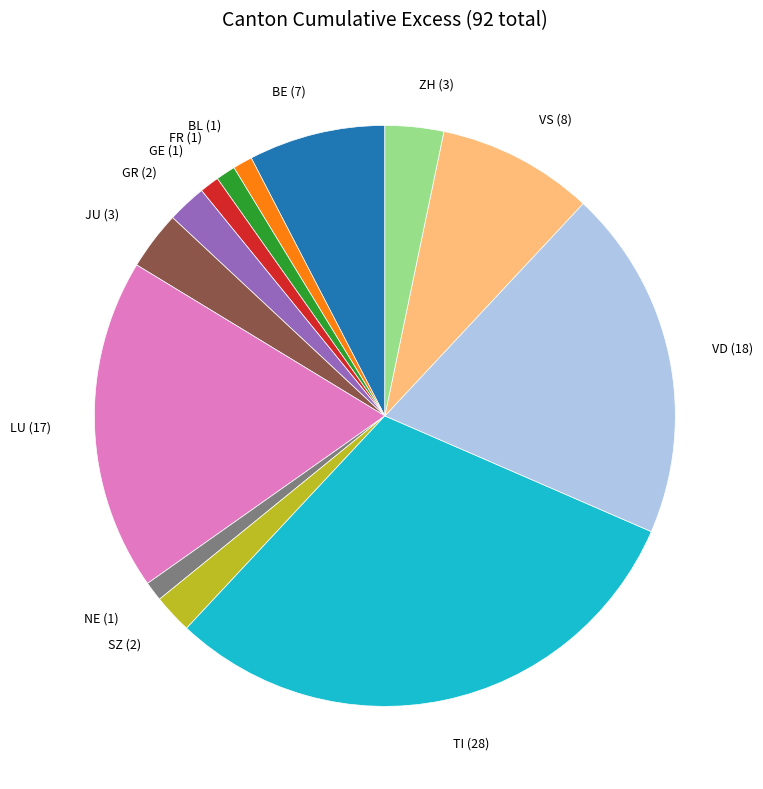

Which category has the biggest portion of the pie?

TI (28)